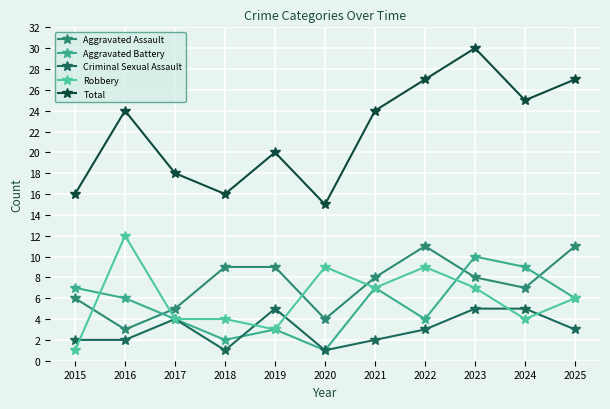

Which series ends up on top after the final intersection of Aggravated Assault and Robbery?

Aggravated Assault